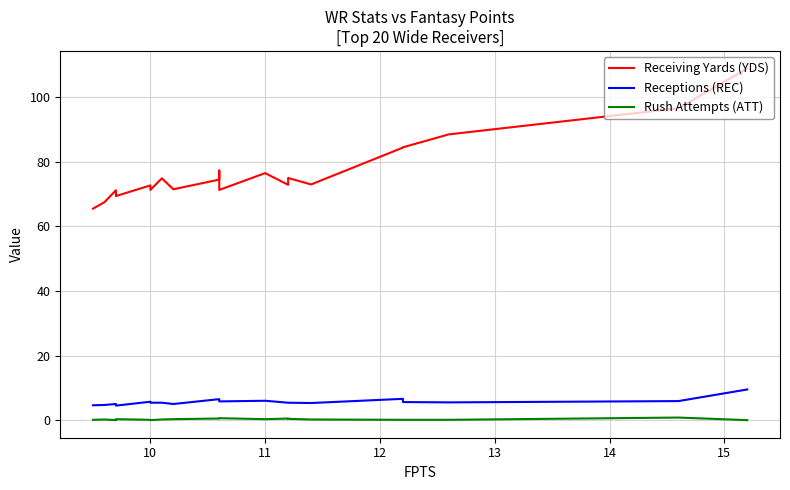

At 10, list the series in order from smallest to largest.

Rush Attempts (ATT), Receptions (REC), Receiving Yards (YDS)